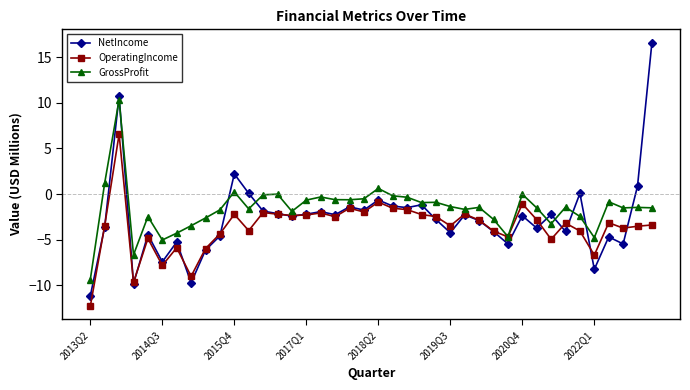

List the series in order of their peak value, highest first.

NetIncome, GrossProfit, OperatingIncome